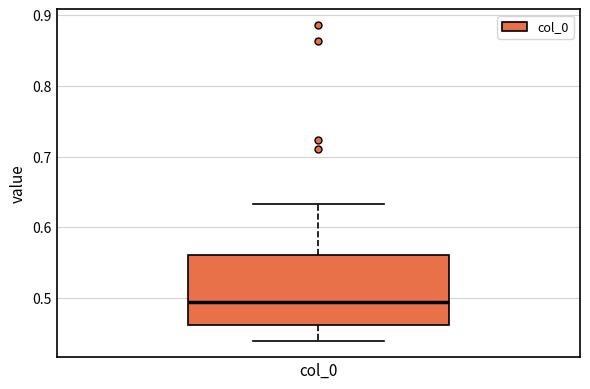

Where does the median line of the box for col_0 sit on the y-axis? The values are not printed on the chart, so give them approximately, as read against the axis.

0.49